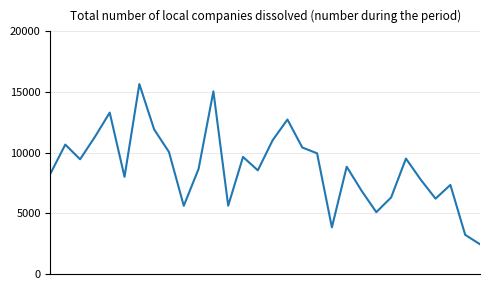

What is the greatest value displayed?

15658